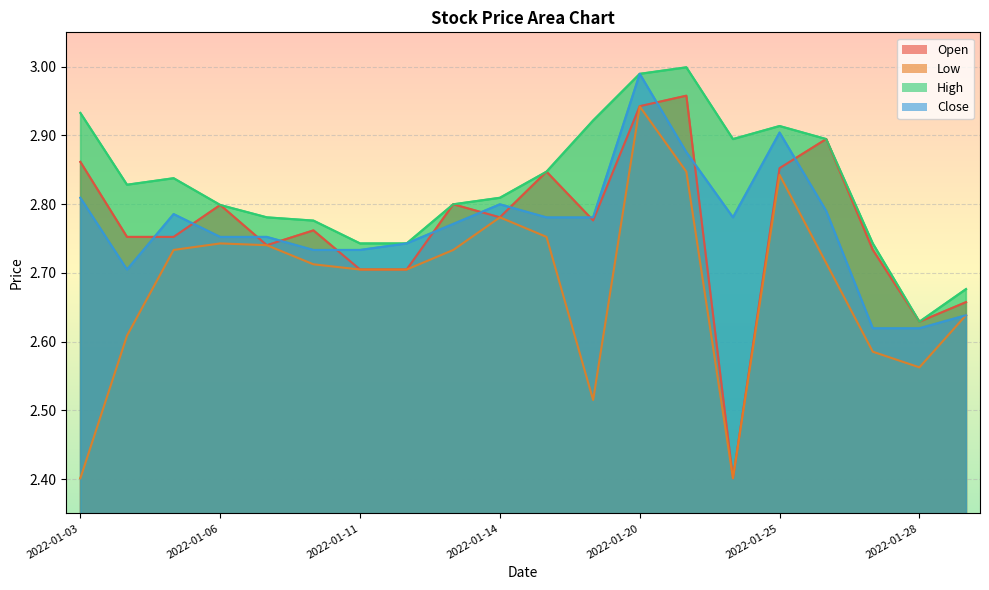

True or false: Low and Close cross at least once.

False